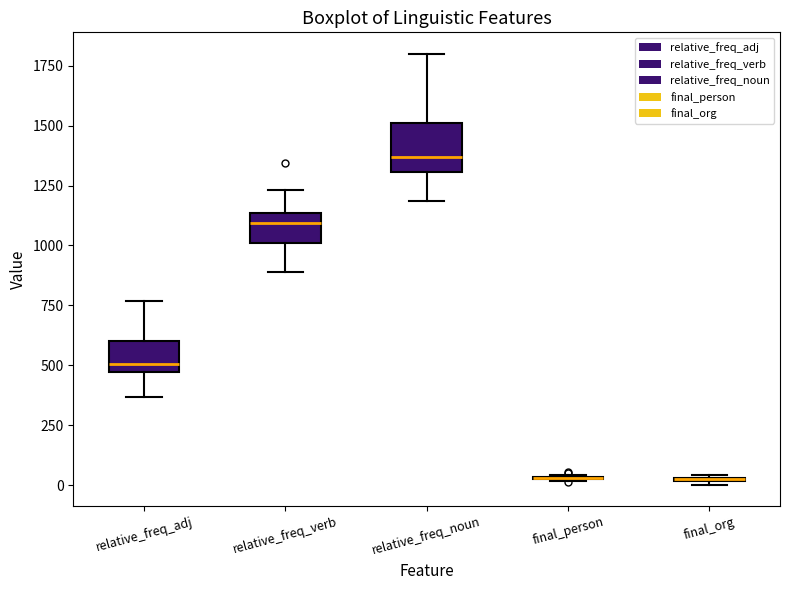

Where does the lower whisker of the box for relative_freq_noun end on the y-axis? The values are not printed on the chart, so give them approximately, as read against the axis.

1200